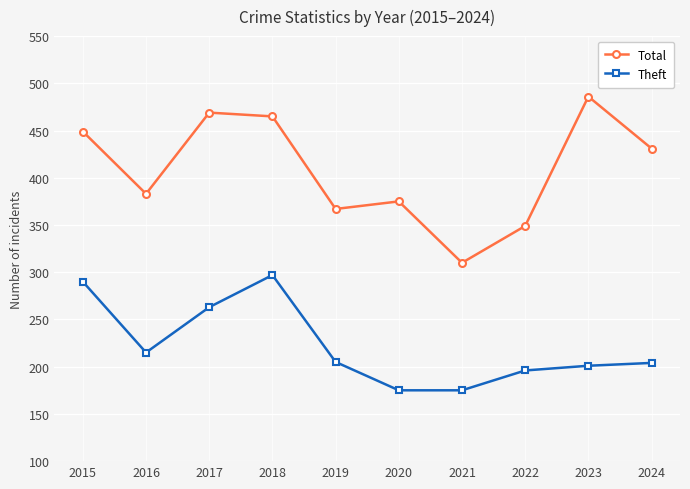

What is the value of the Theft point at the 1st from the left?

290